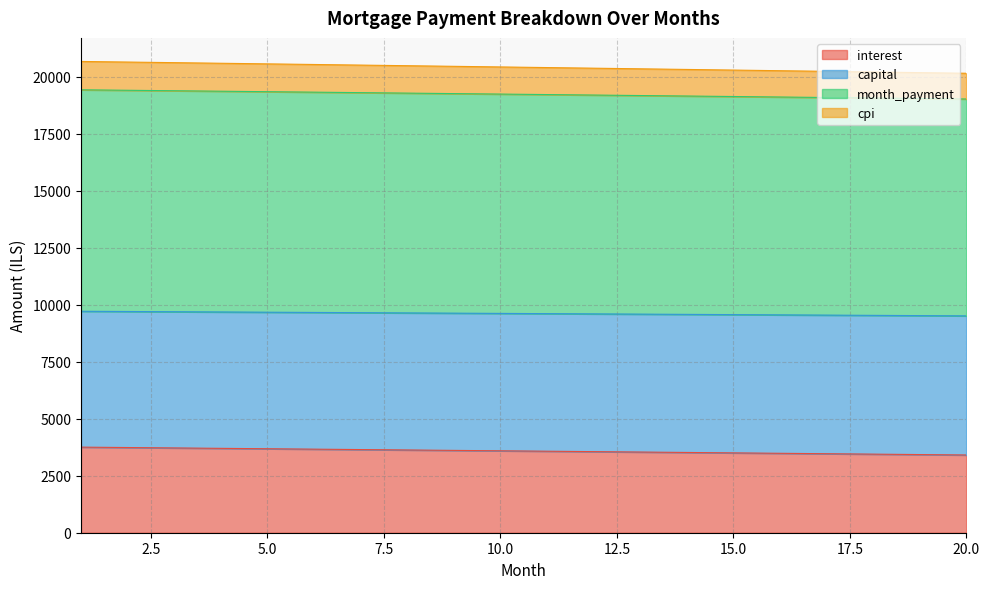

What is the total value across all series at 5.0?

20567.1